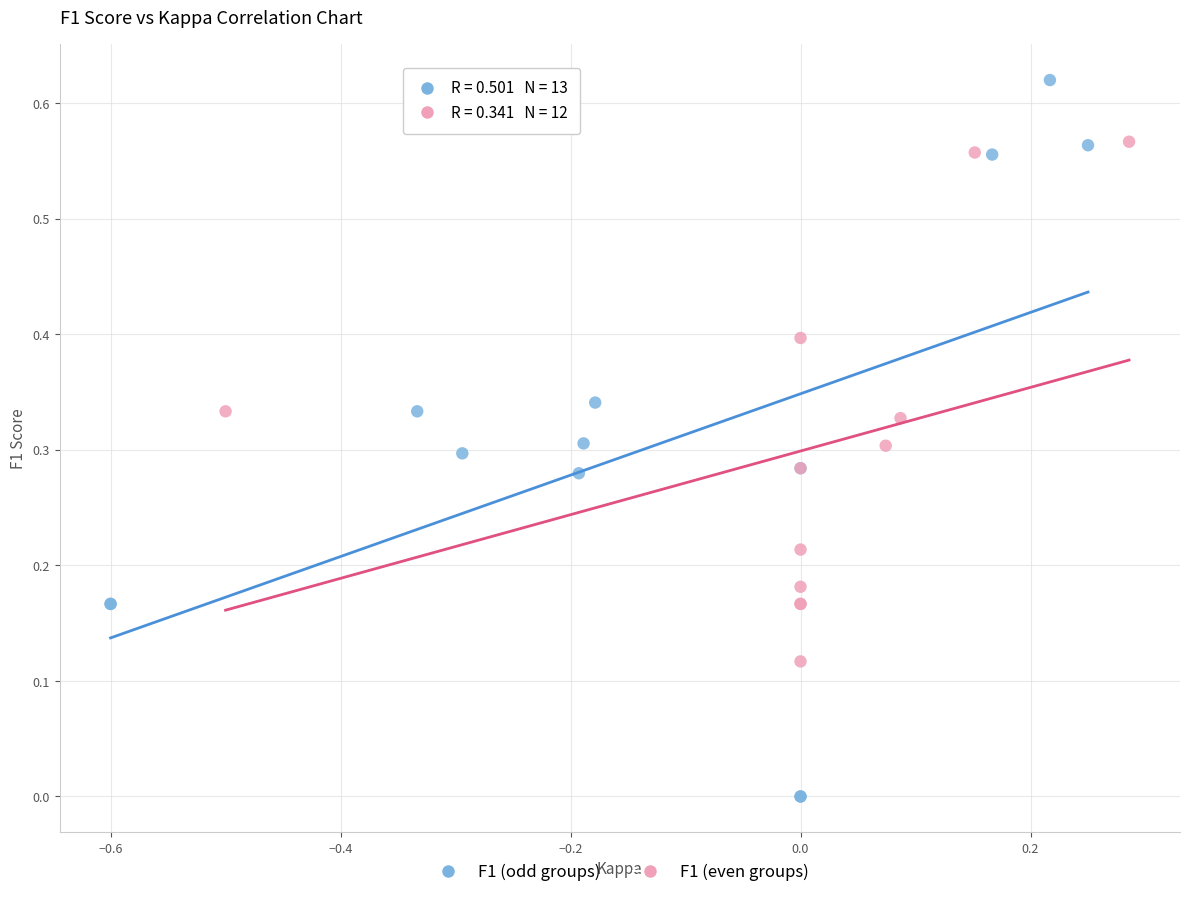

What are all the series names shown in the legend?

F1 (odd groups), F1 (even groups)